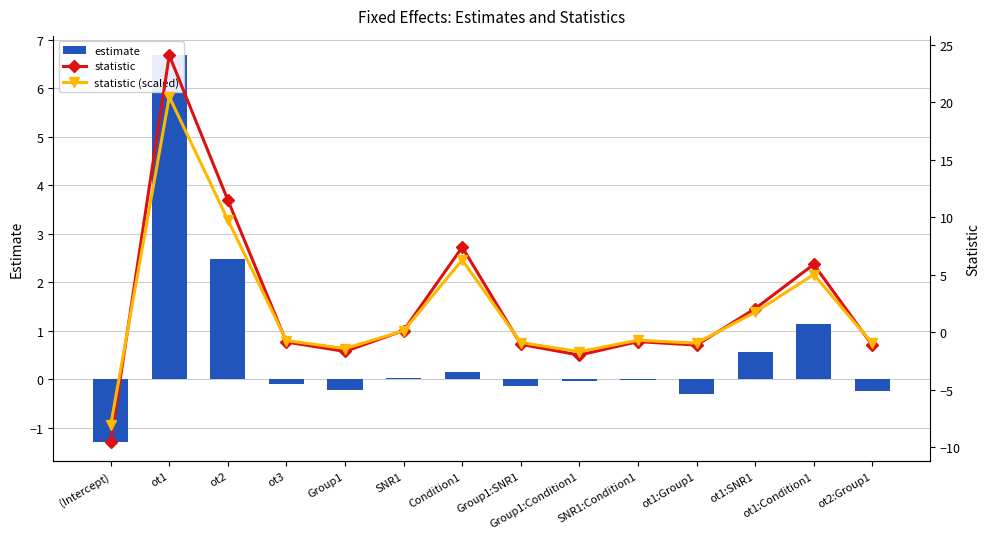

Reading left to right, list all the values displayed in this chart.

estimate: (Intercept)=-1.3	ot1=6.7	ot2=2.5	ot3=-0.1	Group1=-0.2	SNR1=0.0	Condition1=0.2	Group1:SNR1=-0.1	Group1:Condition1=-0.0	SNR1:Condition1=-0.0	ot1:Group1=-0.3	ot1:SNR1=0.6	ot1:Condition1=1.1	ot2:Group1=-0.2
statistic: (Intercept)=-9.5	ot1=24.1	ot2=11.5	ot3=-0.9	Group1=-1.7	SNR1=0.1	Condition1=7.4	Group1:SNR1=-1.1	Group1:Condition1=-2.0	SNR1:Condition1=-0.8	ot1:Group1=-1.1	ot1:SNR1=2.0	ot1:Condition1=5.9	ot2:Group1=-1.1
statistic (scaled): (Intercept)=-8.1	ot1=20.5	ot2=9.8	ot3=-0.7	Group1=-1.4	SNR1=0.1	Condition1=6.3	Group1:SNR1=-0.9	Group1:Condition1=-1.7	SNR1:Condition1=-0.7	ot1:Group1=-1.0	ot1:SNR1=1.7	ot1:Condition1=5.0	ot2:Group1=-1.0